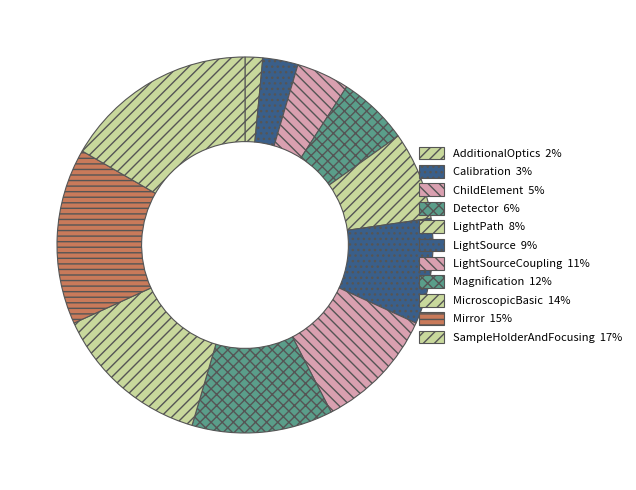

Does any single category account for the majority?

No